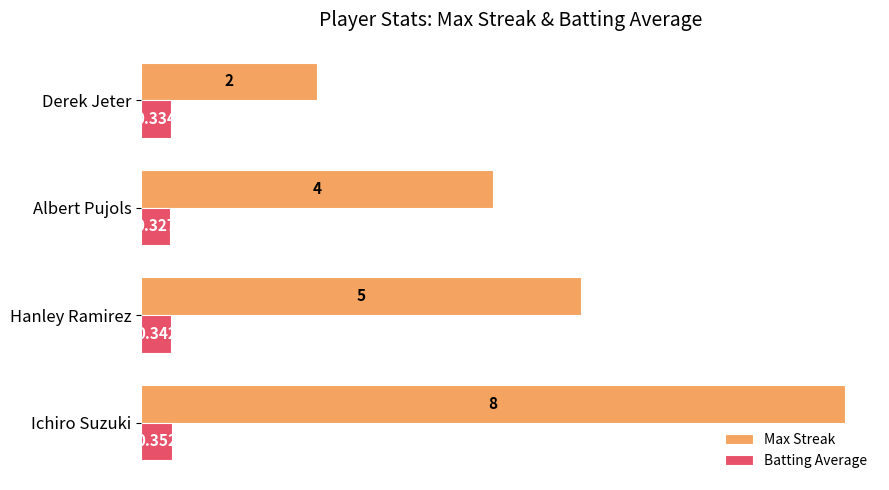

At which category does the chart reach its peak across all series?

Ichiro Suzuki